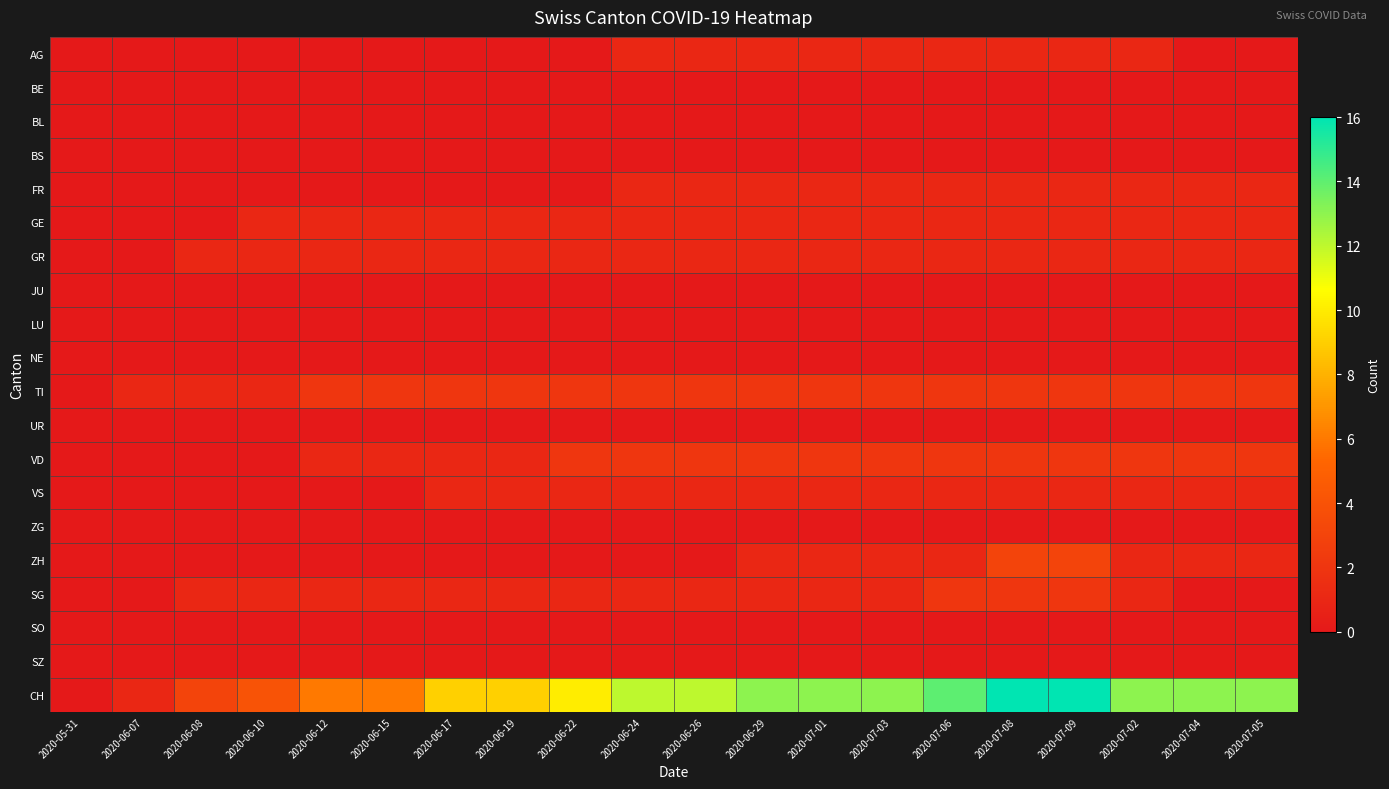

How many data points does each series have?

20